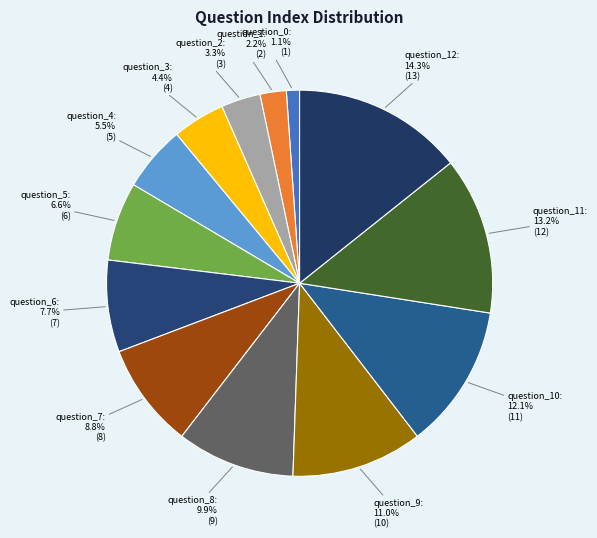

How much of the chart is everything except question_3?

95.6%